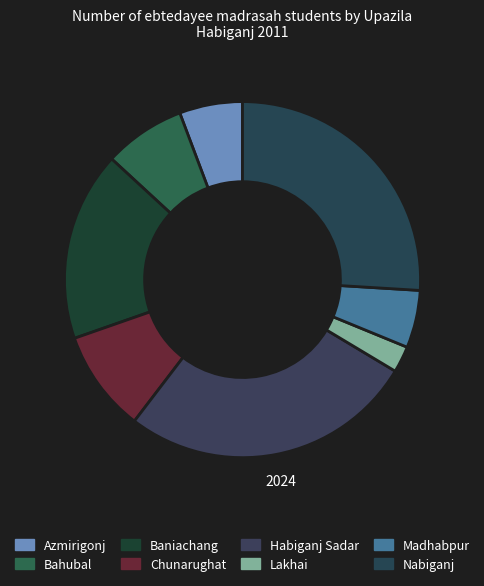

True or false: Lakhai accounts for 2% of the total.

True